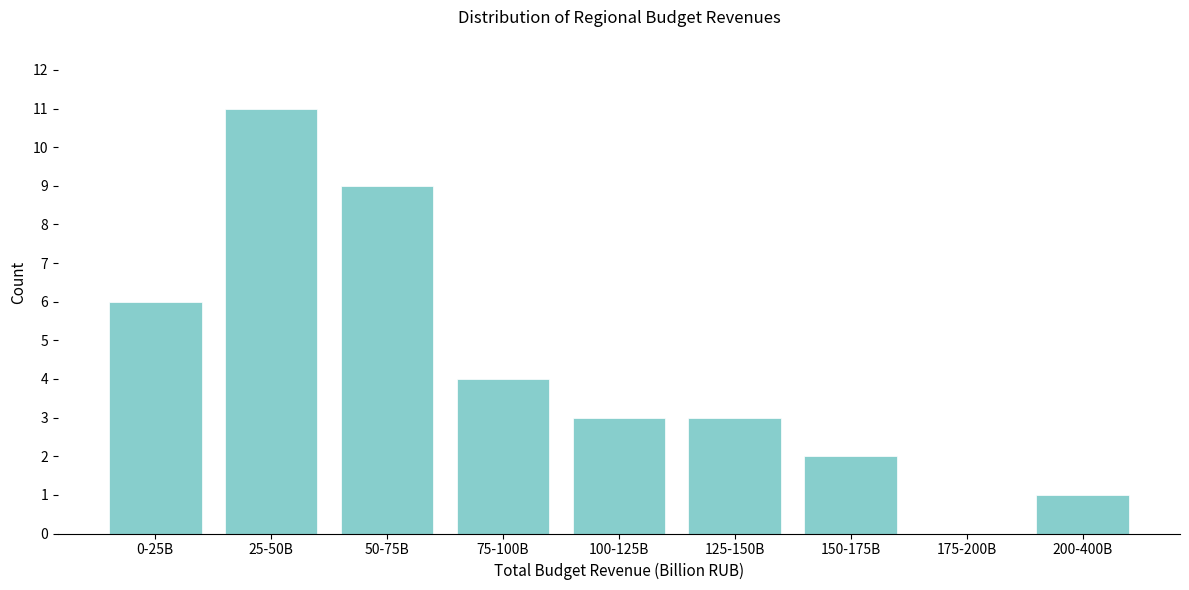

Reading left to right, list all the values displayed in this chart.

0-25B=6	25-50B=11	50-75B=9	75-100B=4	100-125B=3	125-150B=3	150-175B=2	175-200B=0	200-400B=1